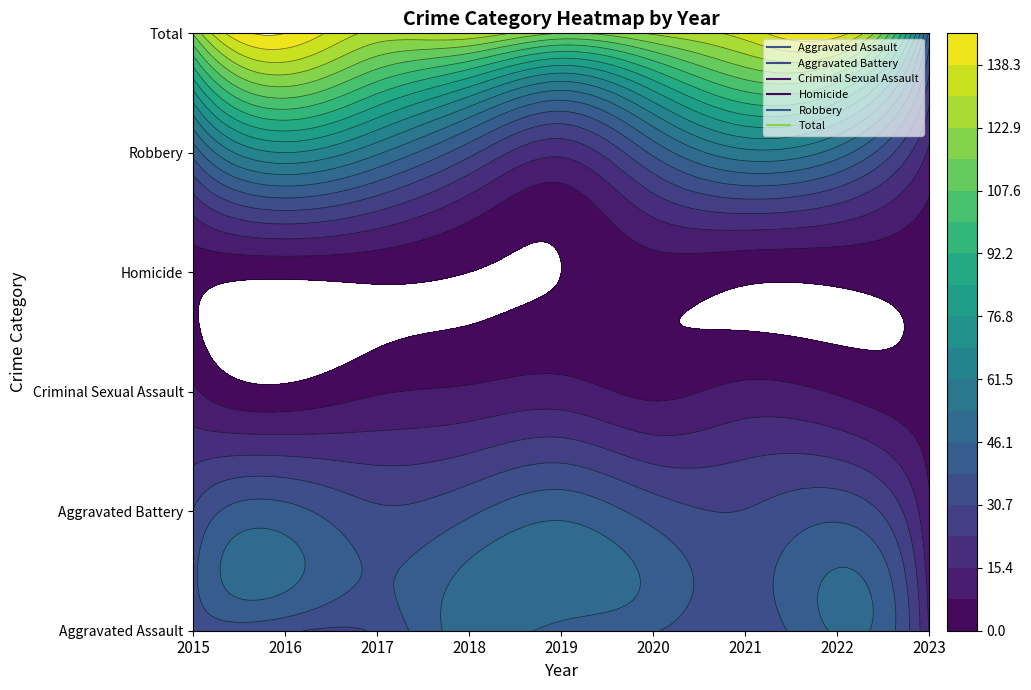

Reading left to right, what are all the values shown in this chart?

Aggravated Assault: 2015=32	2016=32	2017=32	2018=50	2019=43	2020=39	2021=32	2022=47	2023=15
Aggravated Battery: 2015=31	2016=41	2017=32	2018=37	2019=44	2020=35	2021=31	2022=36	2023=9
Criminal Sexual Assault: 2015=9	2016=2	2017=7	2018=9	2019=11	2020=6	2021=10	2022=7	2023=3
Homicide: 2015=3	2016=2	2017=2	2018=0	2019=0	2020=4	2021=2	2022=2	2023=2
Robbery: 2015=41	2016=69	2017=55	2018=33	2019=17	2020=40	2021=59	2022=50	2023=14
Total: 2015=116	2016=146	2017=128	2018=129	2019=115	2020=124	2021=134	2022=142	2023=43